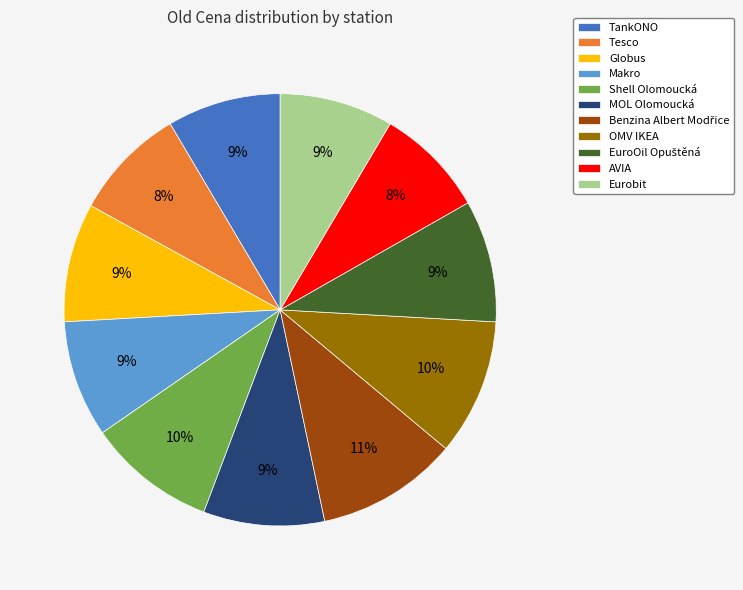

To the nearest percent, what is the average slice percentage?

9%